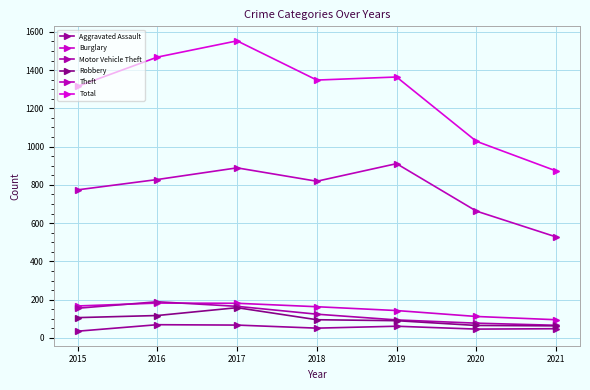

Does the chart have visible grid lines?

Yes